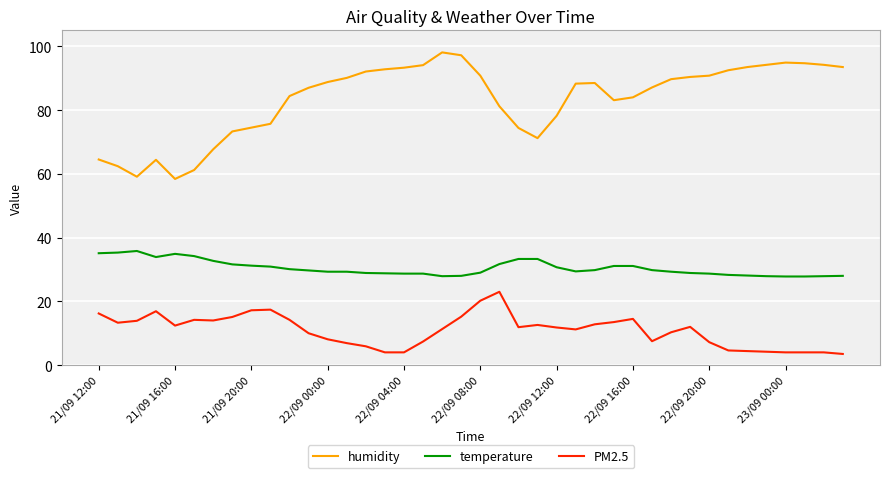

Which series has the largest total across all categories?

humidity